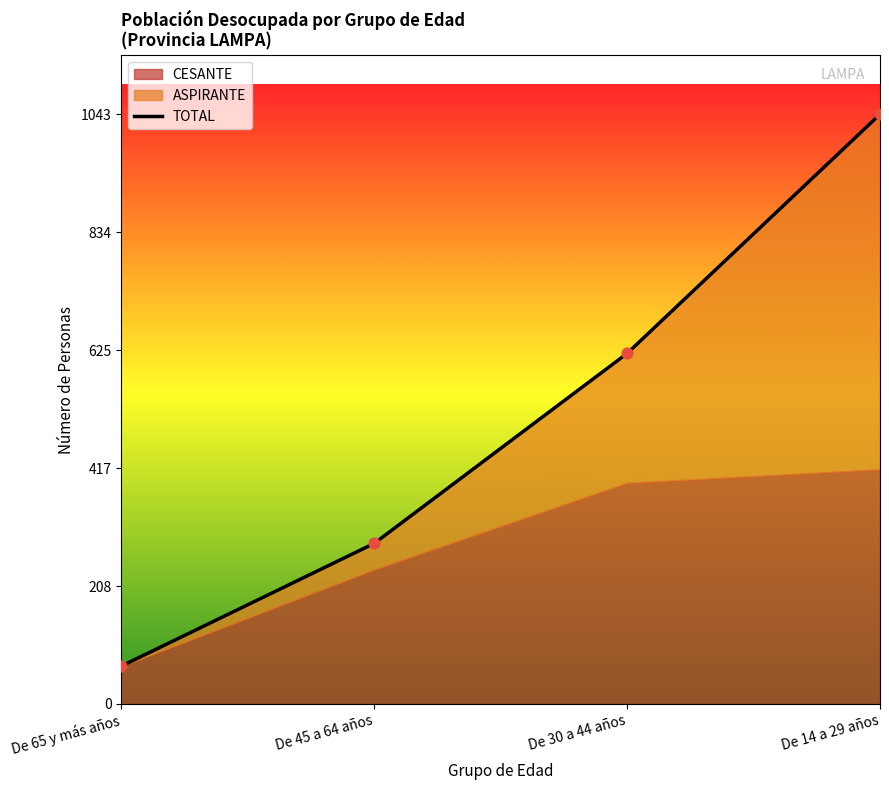

Approximately how many times larger is the value at De 45 a 64 años compared to De 14 a 29 años?

0.3